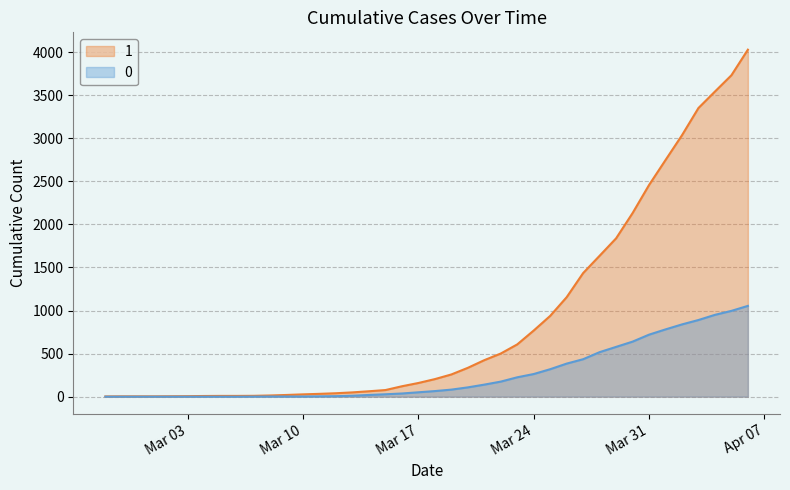

True or false: 0 and 1 cross at least once.

False